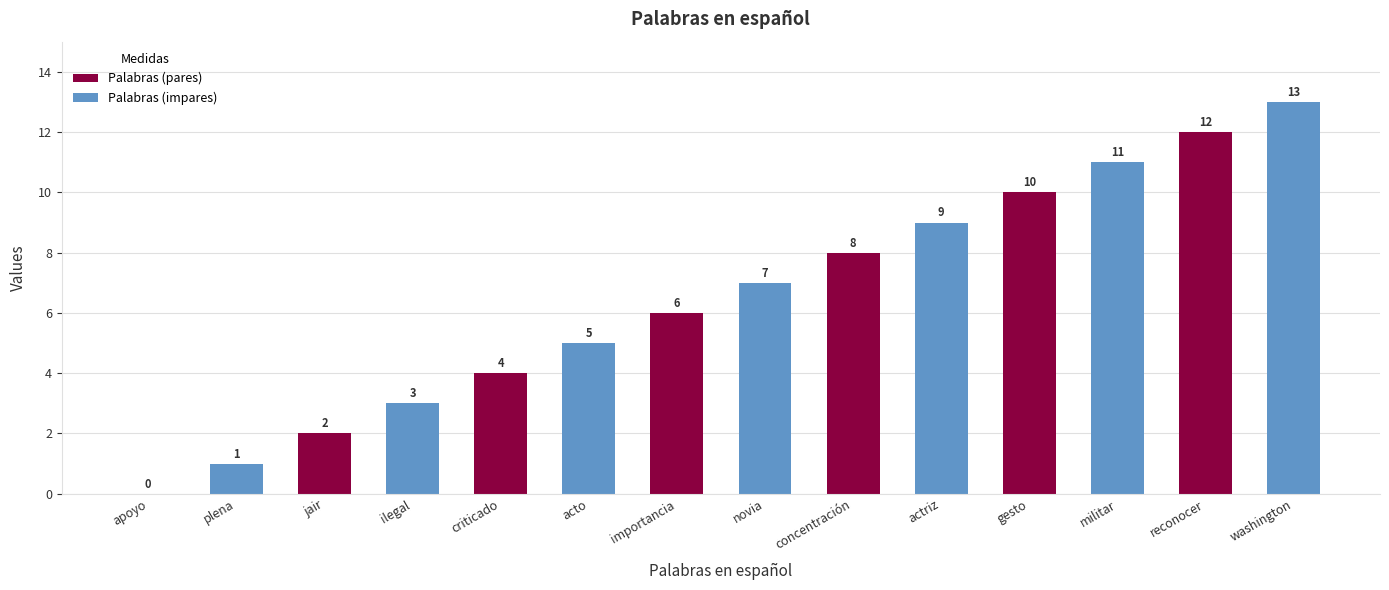

What is the ratio of the value at ilegal to the value at actriz?

0.3